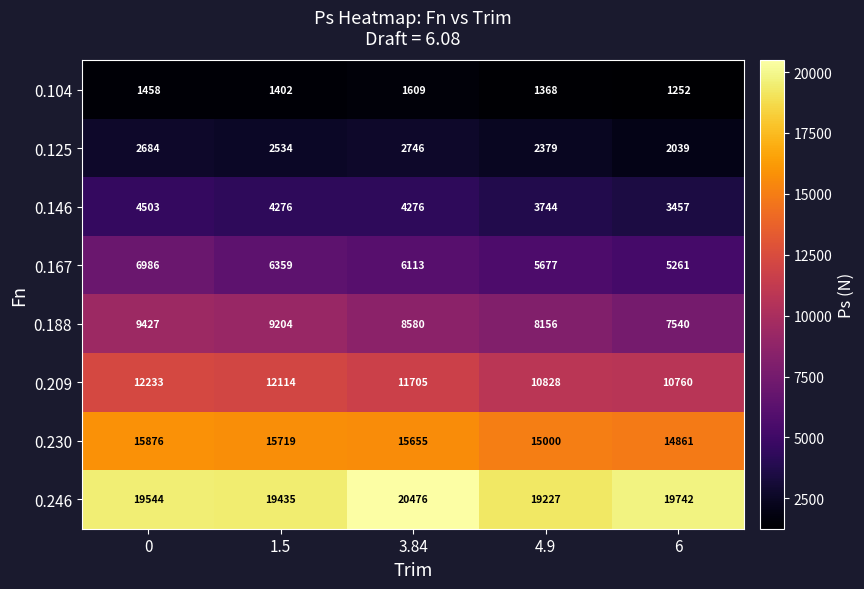

The 0.230 series shows 15876 at 0. True or false?

True